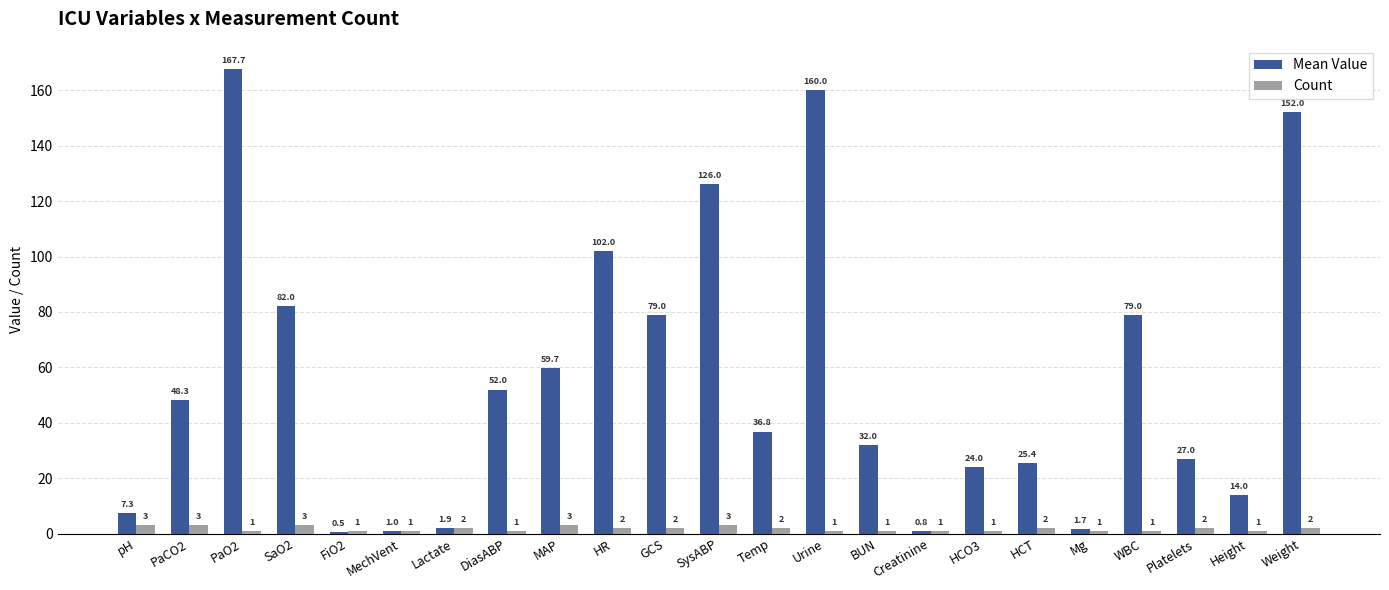

What is the spread (max minus min) of values at MAP?

56.7